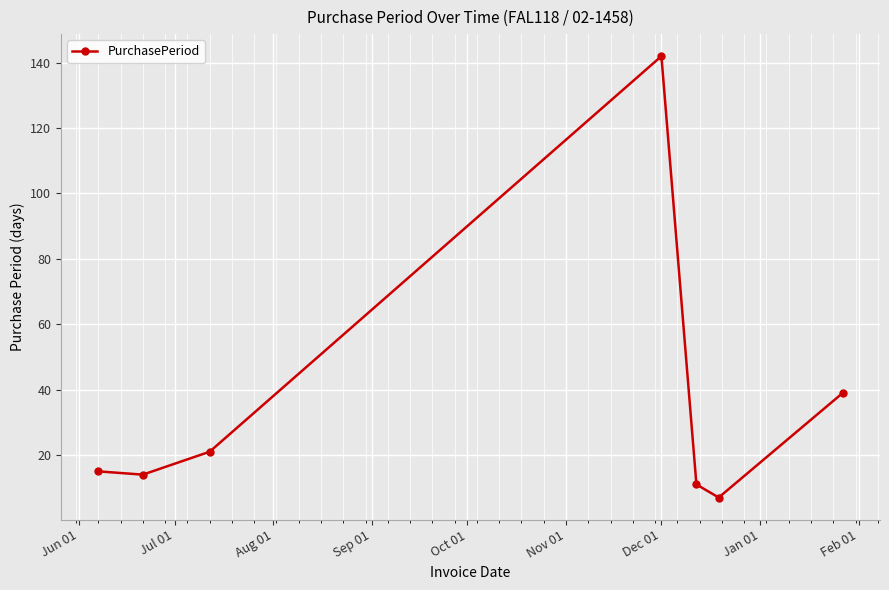

What is the minimum value shown in the chart?

7